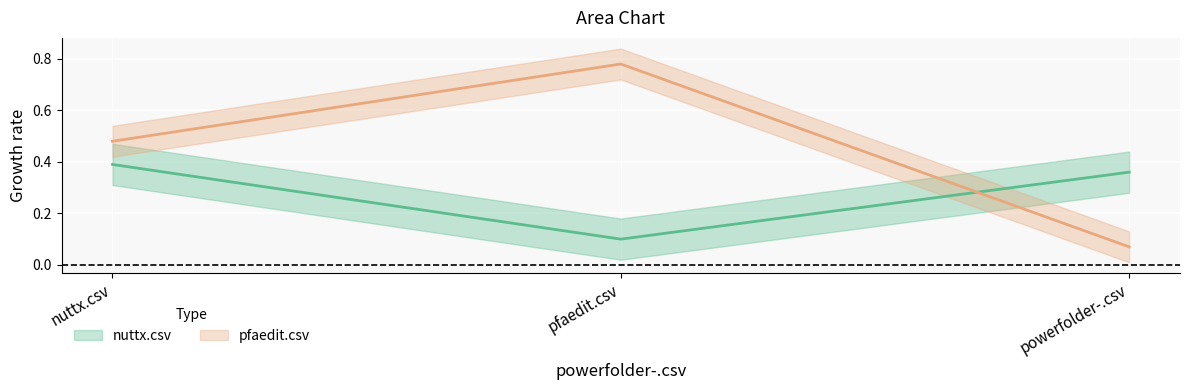

At how many categories does at least one series exceed 0?

3